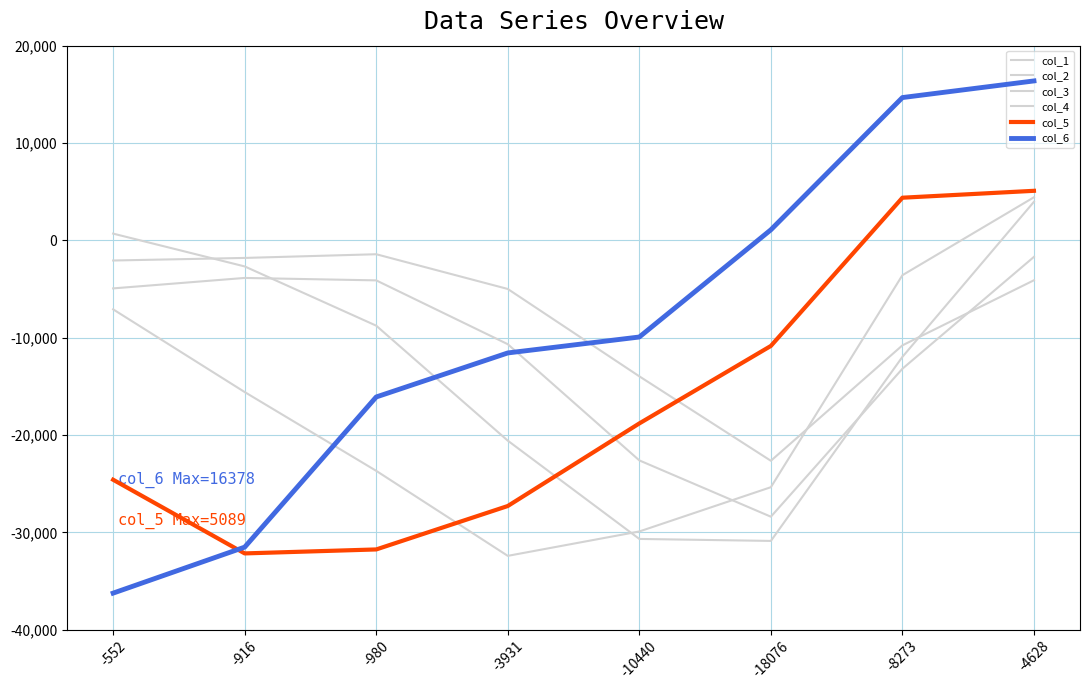

How many categories are shown in the chart?

8